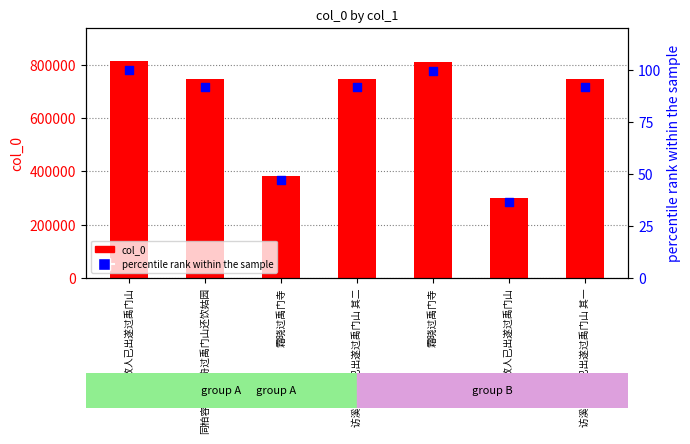

Which series has the widest spread of Y values?

col_0